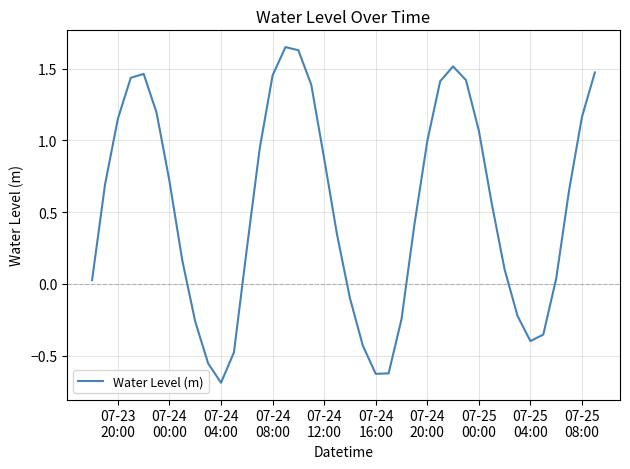

What is the difference between the maximum and minimum values?

2.3